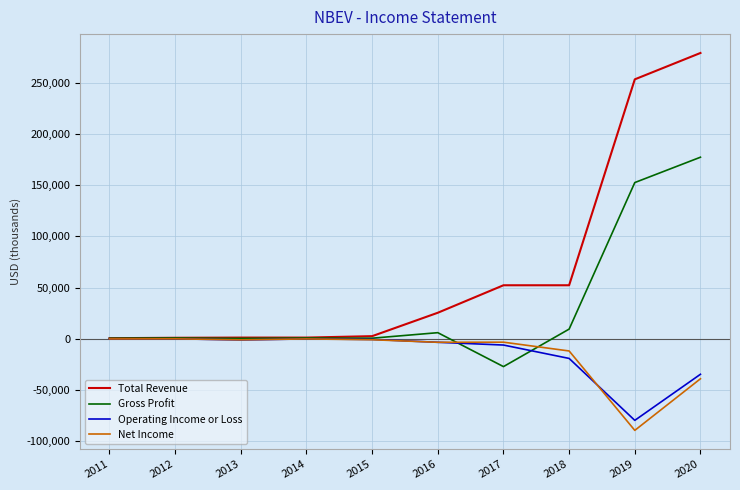

Read the Total Revenue value at 2016, to the nearest 50.

25300